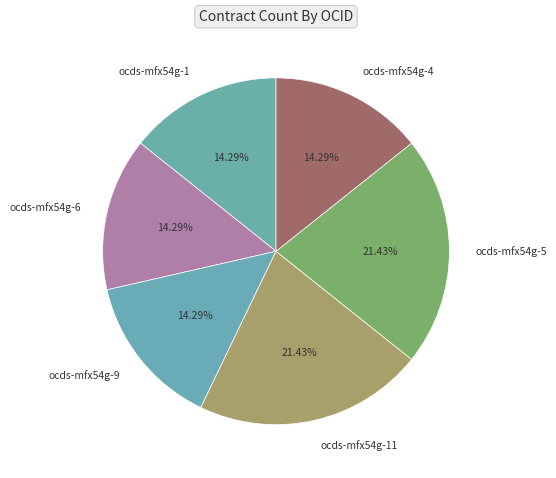

What is the ratio of the value at ocds-mfx54g-5 to the value at ocds-mfx54g-1?

1.5